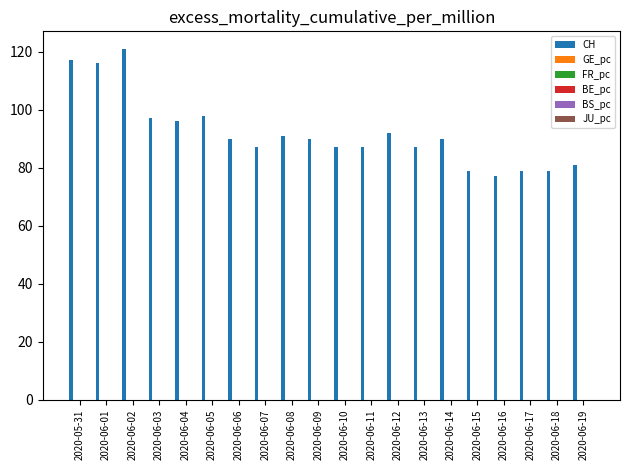

Which series changed the most between 2020-06-02 and 2020-06-04?

CH